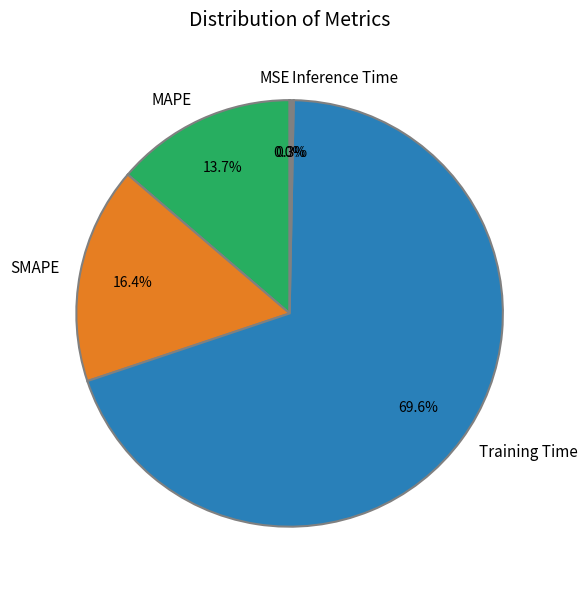

To the nearest percent, what portion does SMAPE represent?

16%